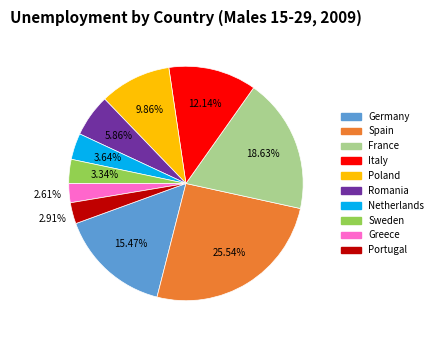

Is Portugal the majority of the pie?

No